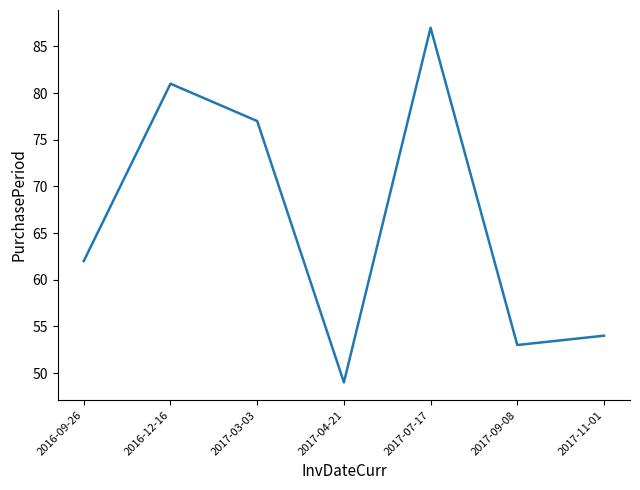

What is the difference between the values at 2017-11-01 and 2017-09-08?

1